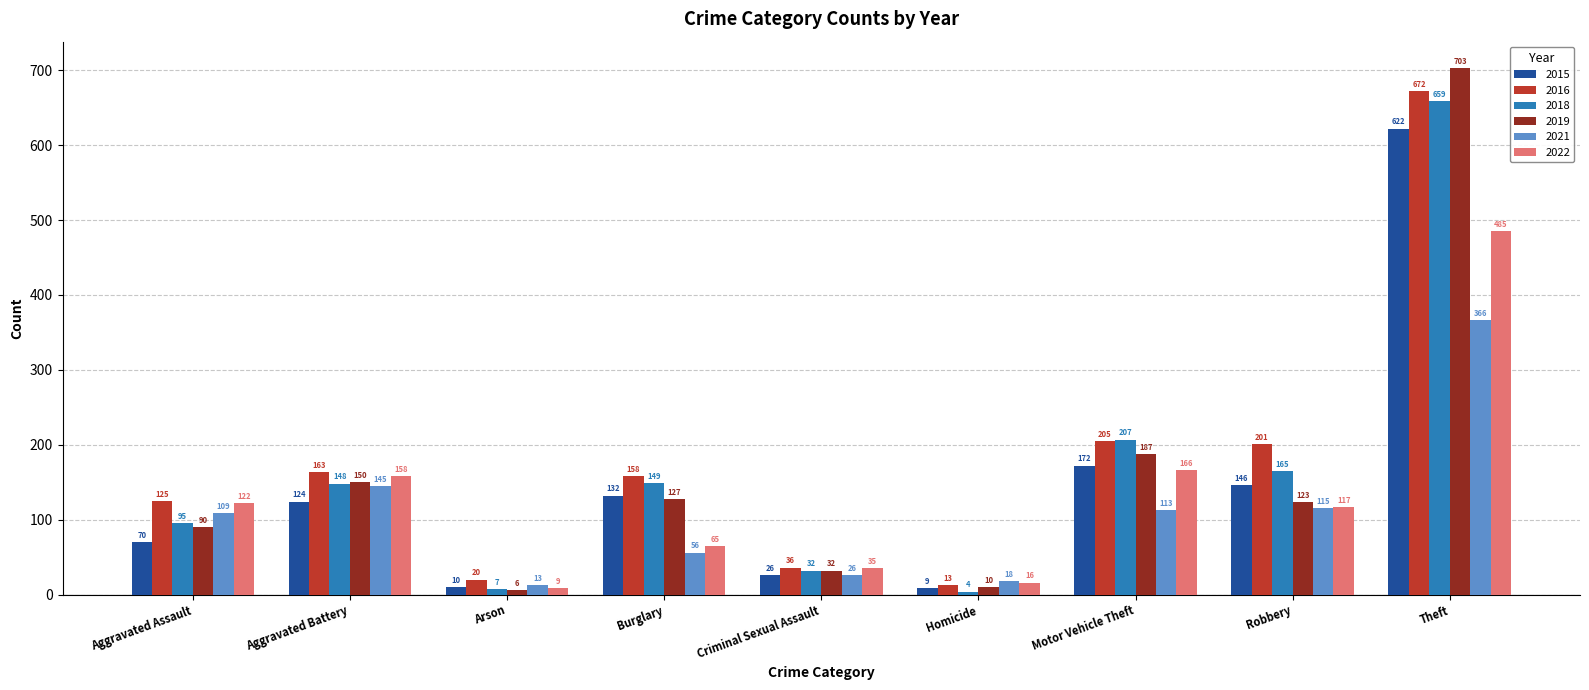

At how many categories does at least one series exceed 633?

1